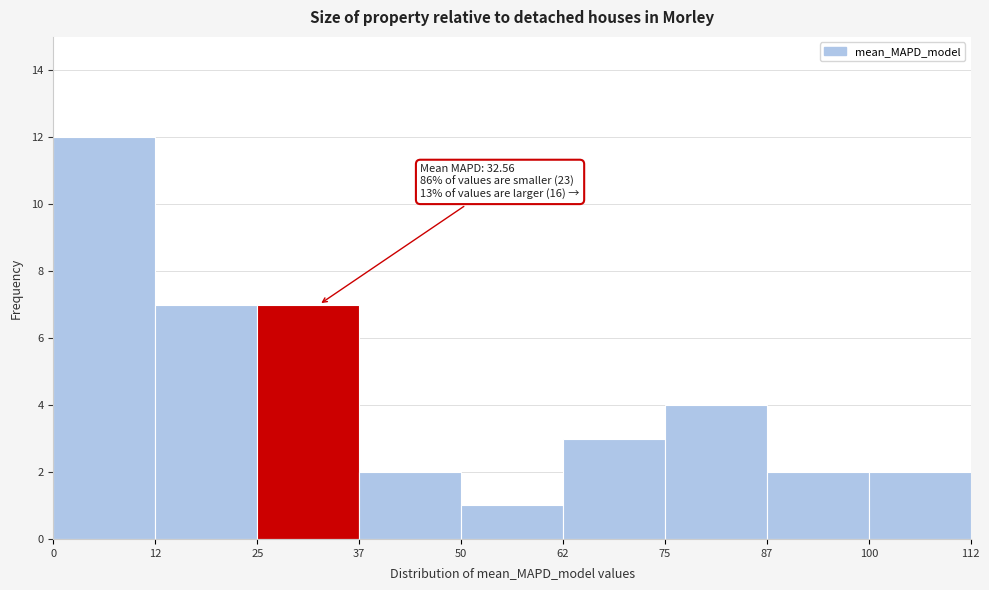

Which range on the x-axis has the tallest bar?

0 to 12